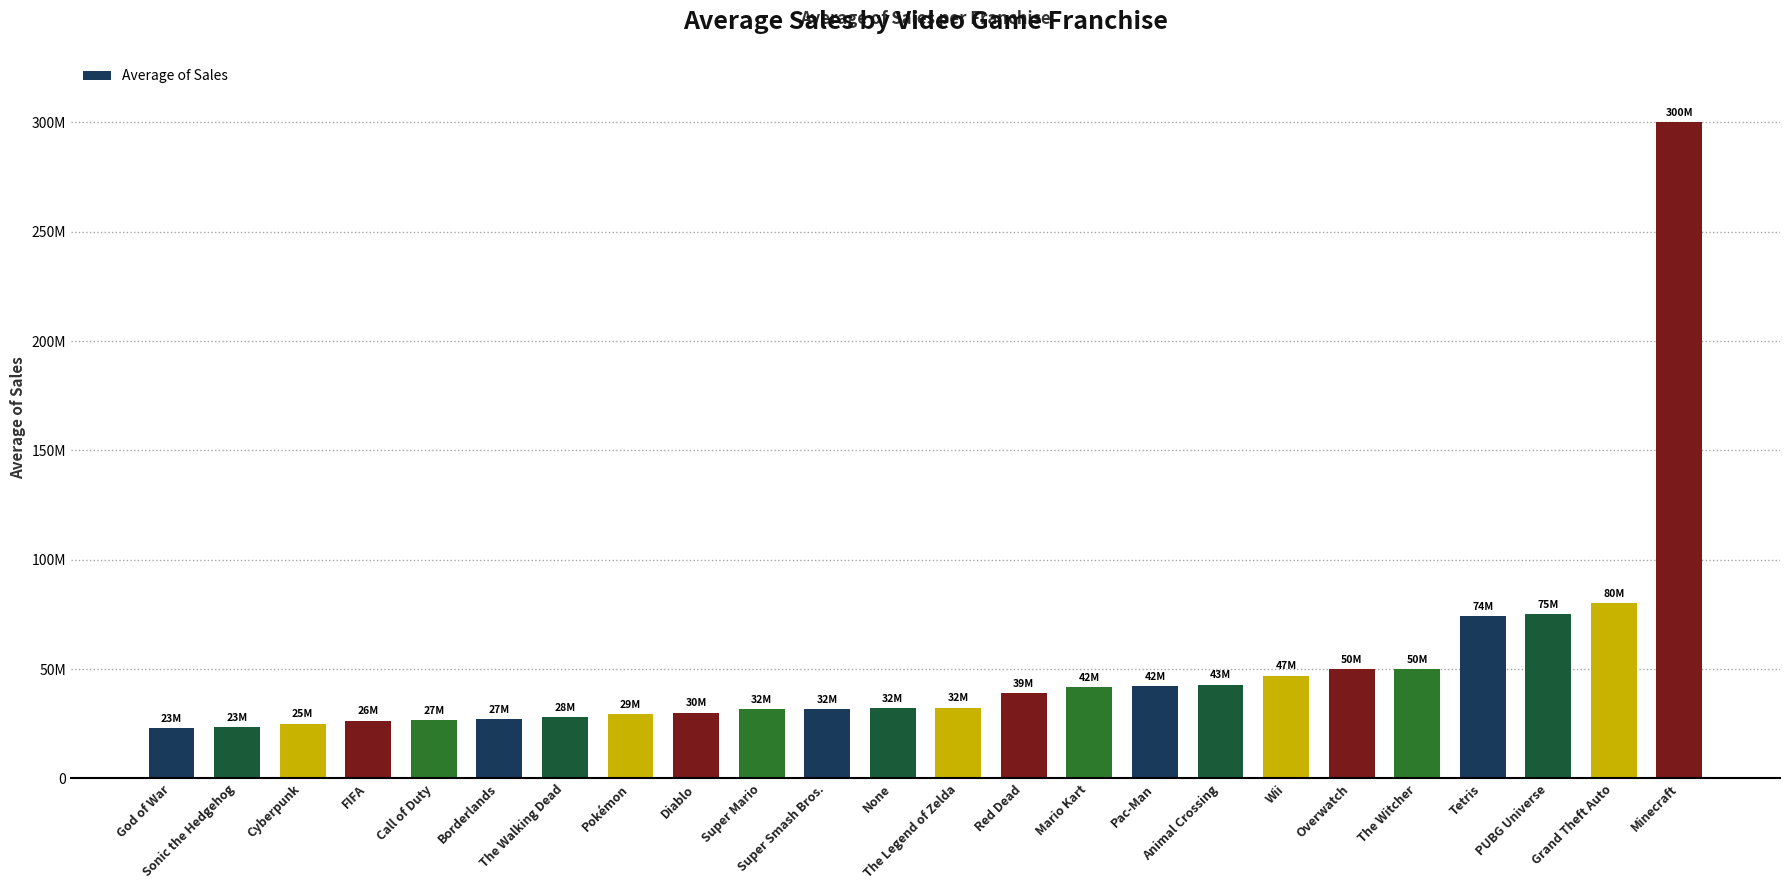

Between PUBG Universe and Grand Theft Auto, which is larger?

Grand Theft Auto